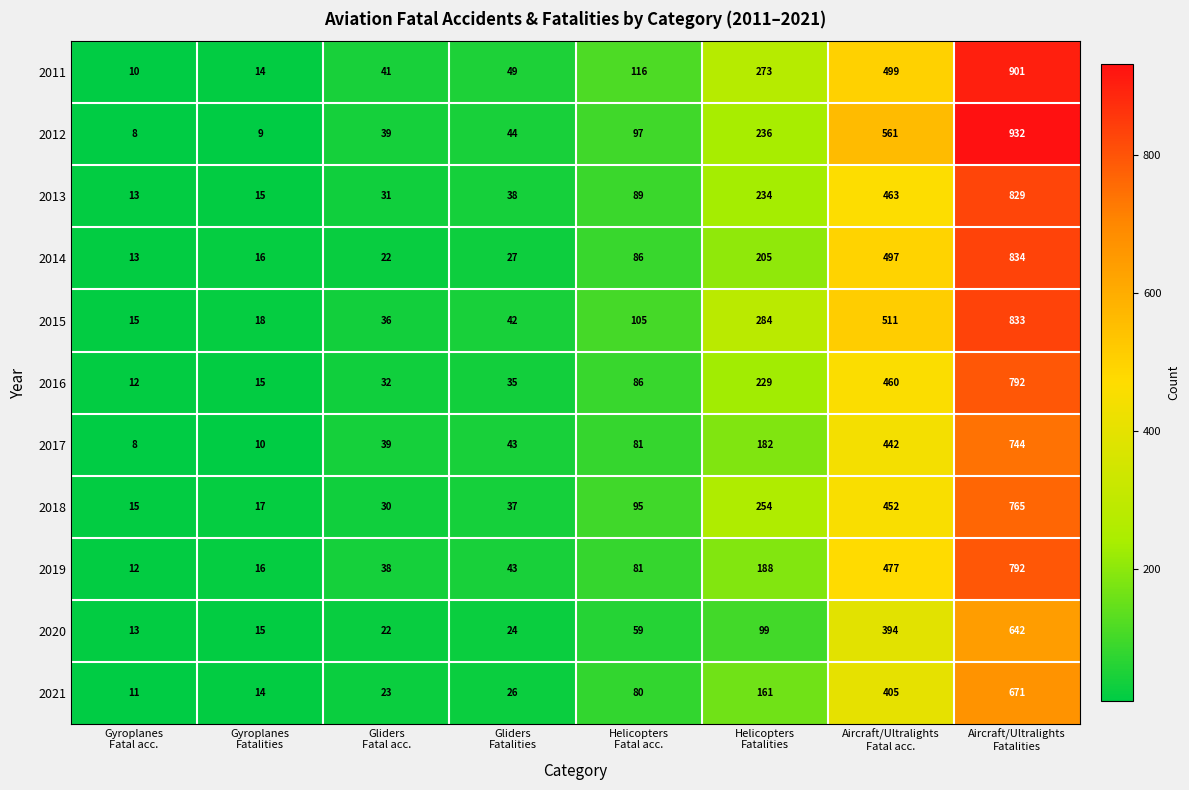

What is the minimum value shown in the chart?

8